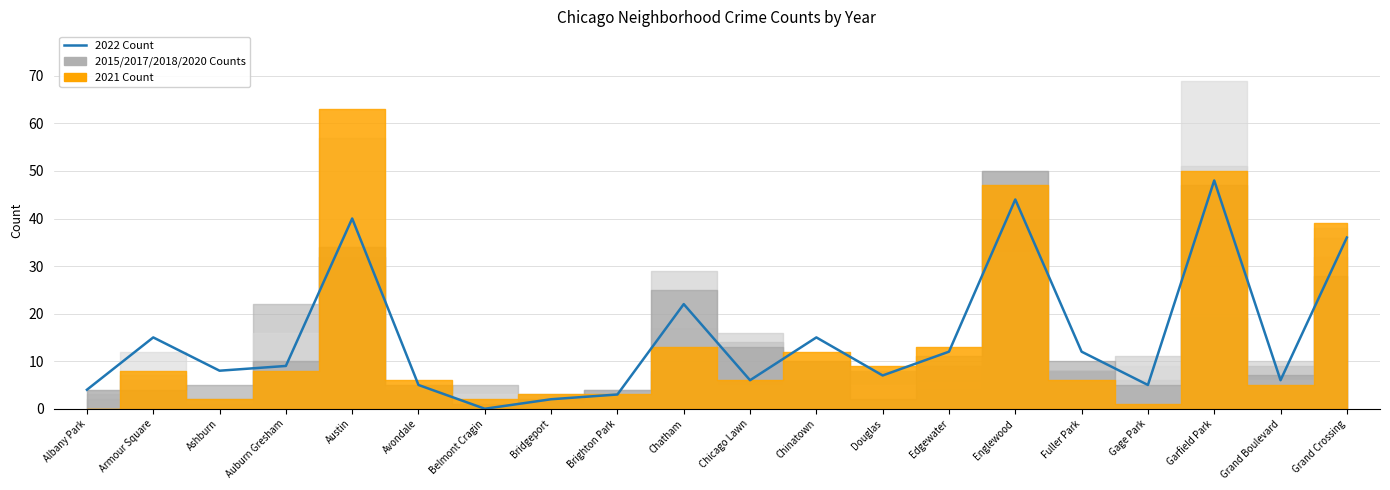

What is the sum of all values?

299